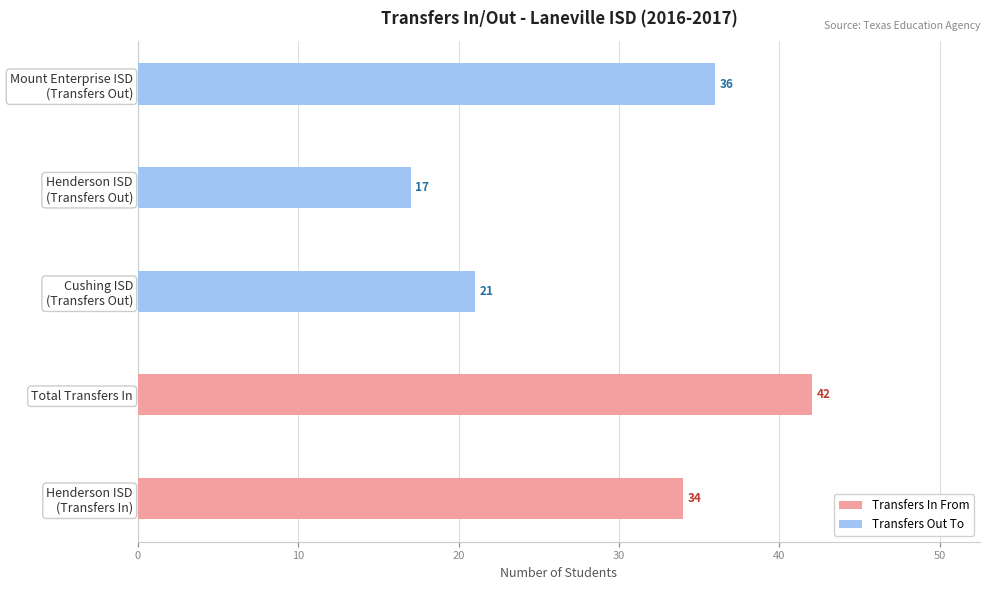

How many values in Transfers Out To are above zero?

3